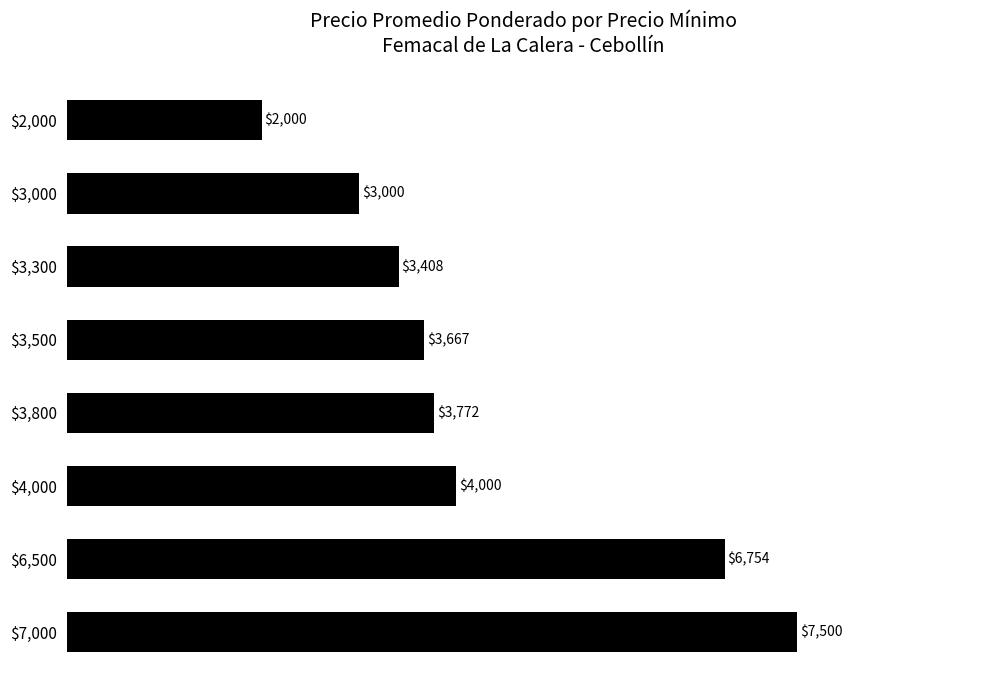

What is the maximum value shown in the chart?

7500